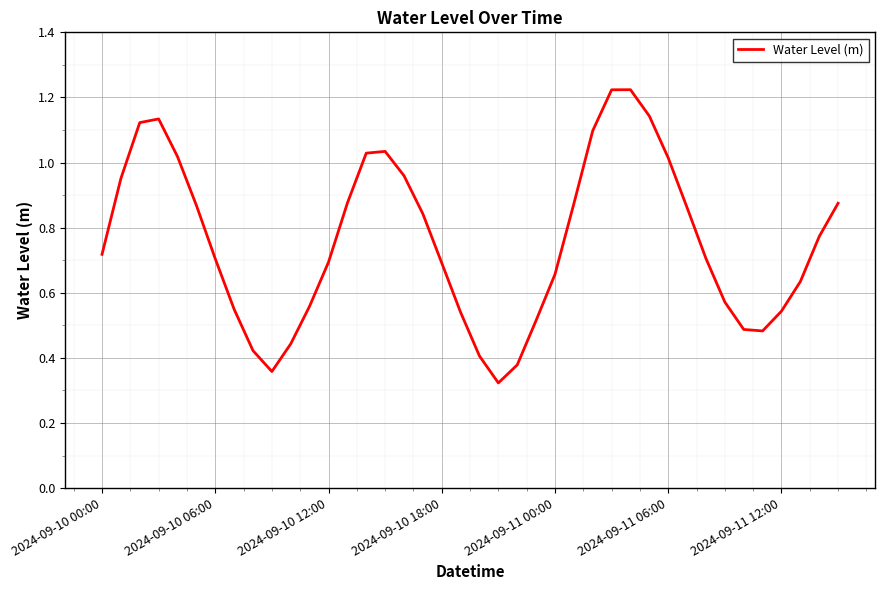

How many interior local valleys (lower than both neighbors) does the data have?

3